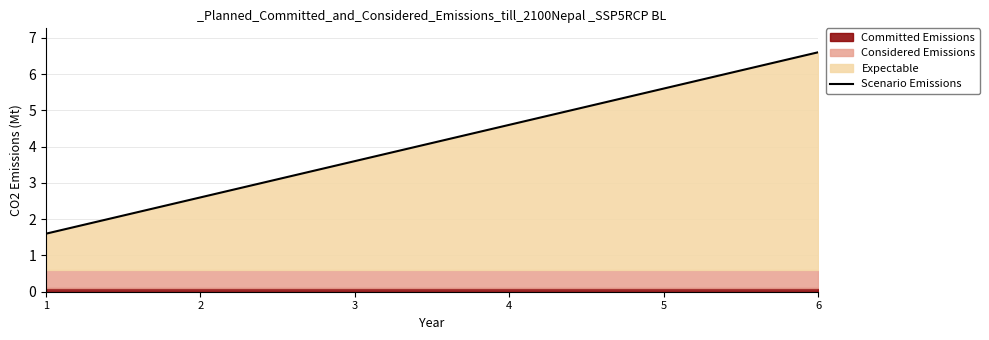

Reading left to right, list all the values displayed in this chart.

1=1.6	2=2.6	3=3.6	4=4.6	5=5.6	6=6.6